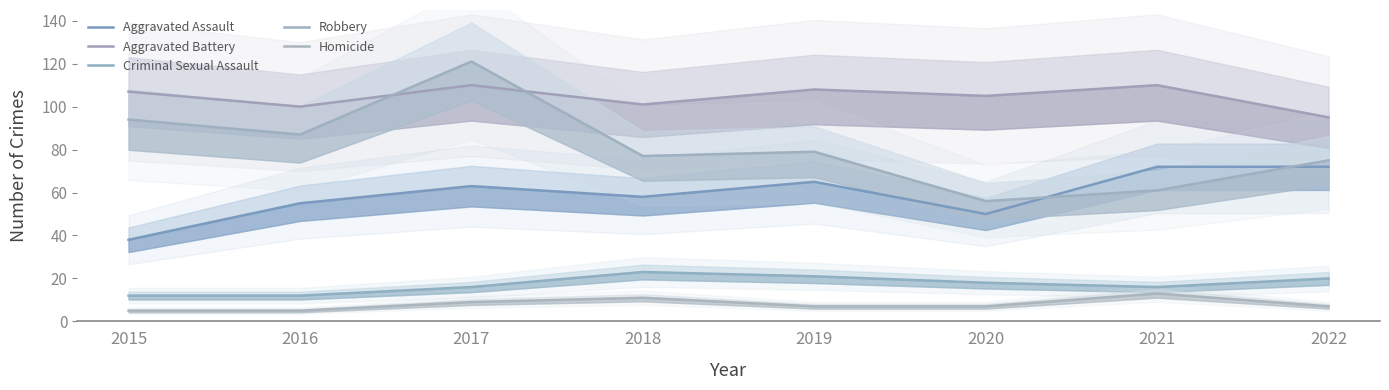

At which label does Aggravated Assault first exceed 63?

2019